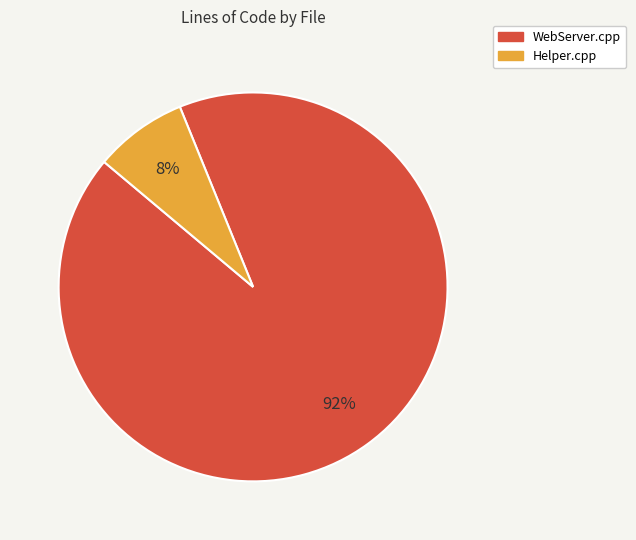

Does WebServer.cpp account for over 50% of the chart?

Yes